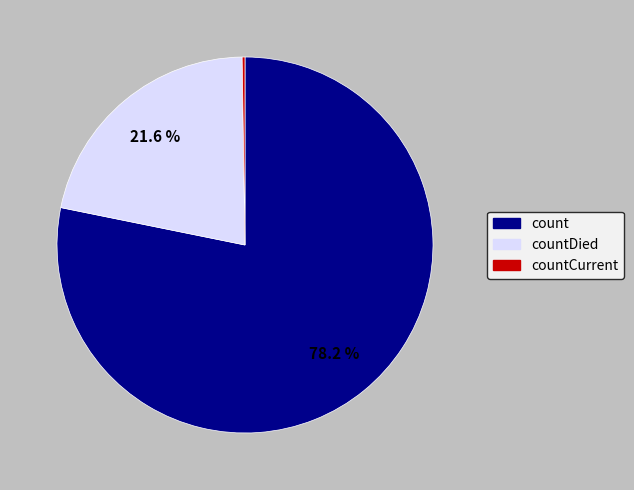

To the nearest percent, what is the difference between the largest and smallest slice percentages?

78%